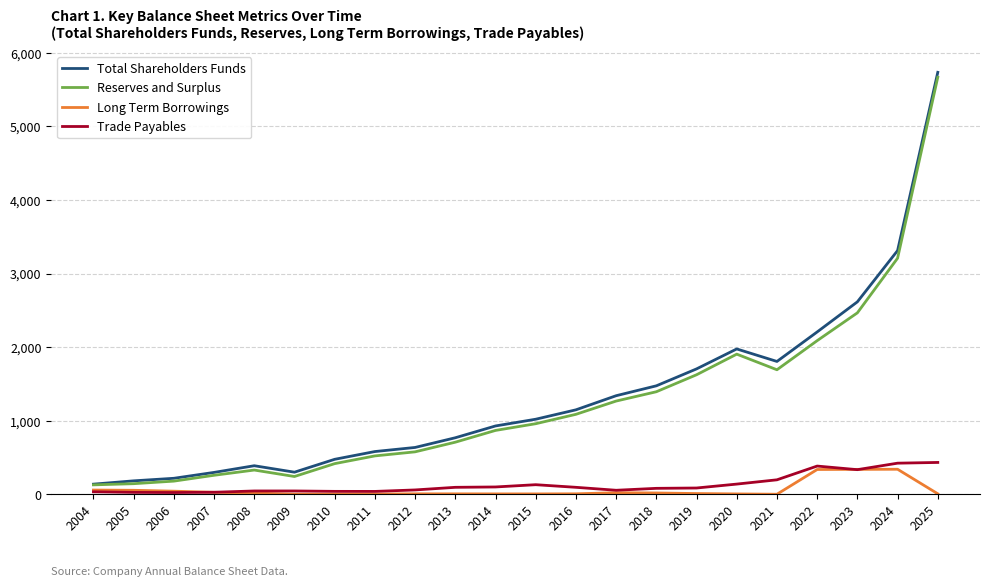

What is the maximum value shown in the chart?

5734.8